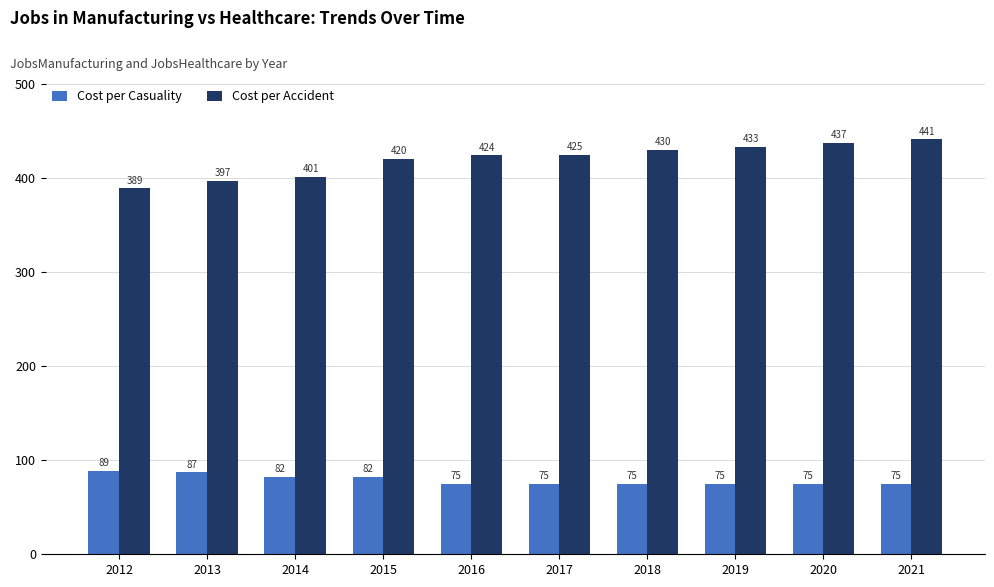

Reading left to right, transcribe all the data shown in this chart.

Cost per Casuality: 89	87	82	82	75	75	75	75	75	75
Cost per Accident: 389	397	401	420	424	425	430	433	437	441